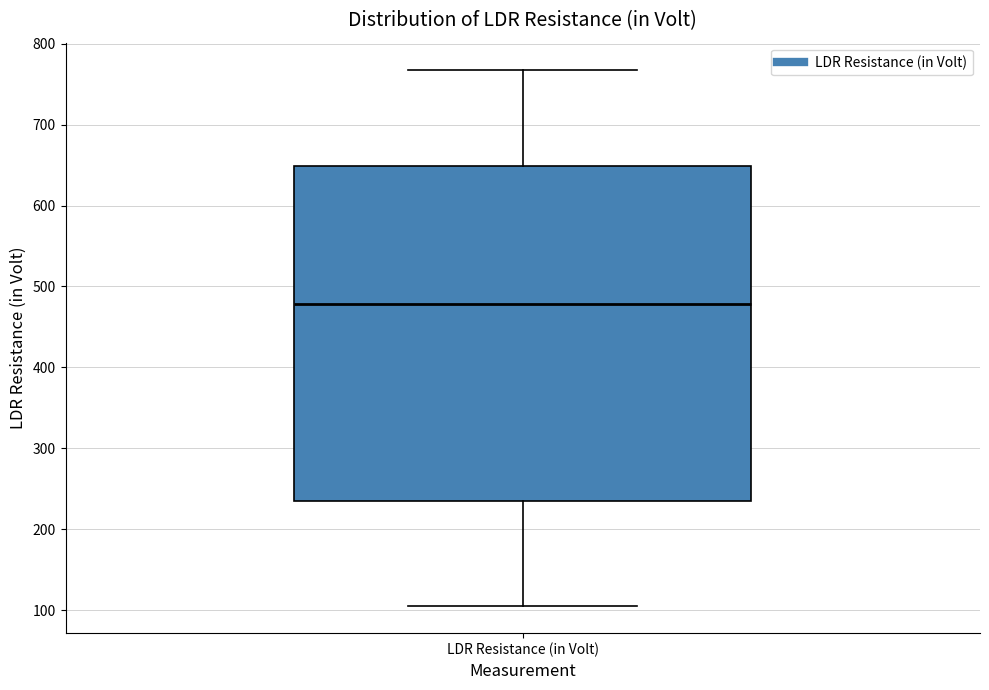

Where does the upper whisker of the box for LDR Resistance (in Volt) end on the y-axis? The values are not printed on the chart, so give them approximately, as read against the axis.

770